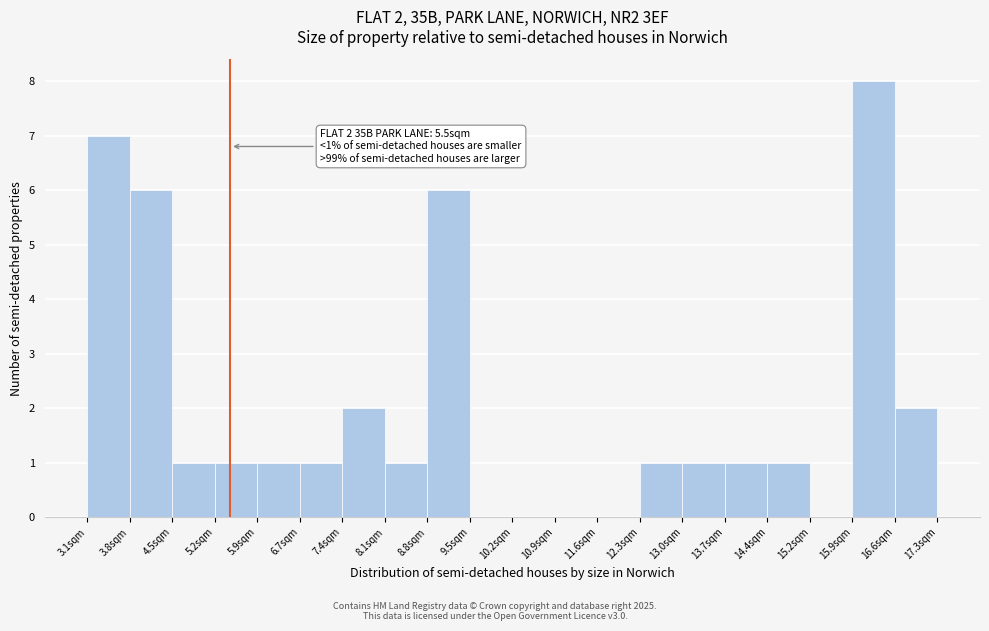

Over which range of the x-axis is the bar tallest?

15.9 to 16.6